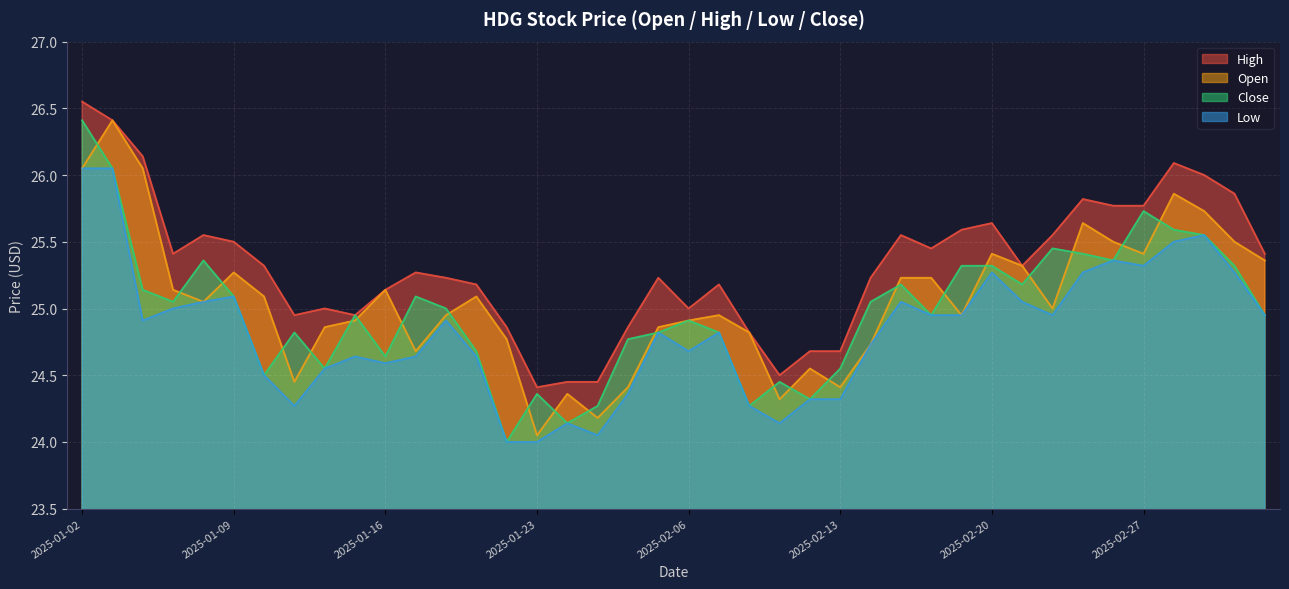

What is the minimum value for open?

24.1